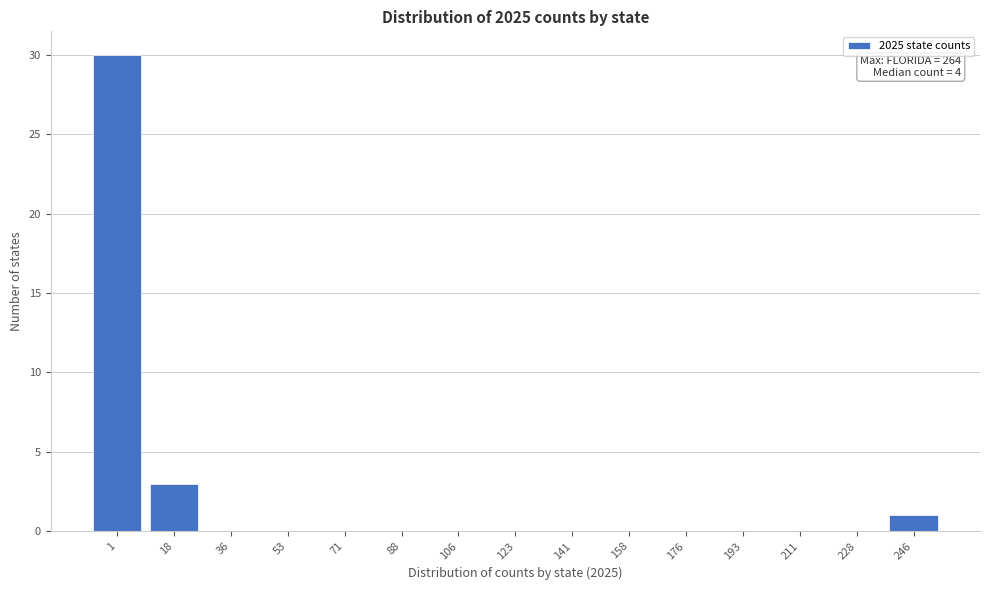

Reading left to right, list all the values displayed in this chart.

1=30	18=3	36=0	53=0	71=0	88=0	106=0	123=0	141=0	158=0	176=0	193=0	211=0	228=0	246=1